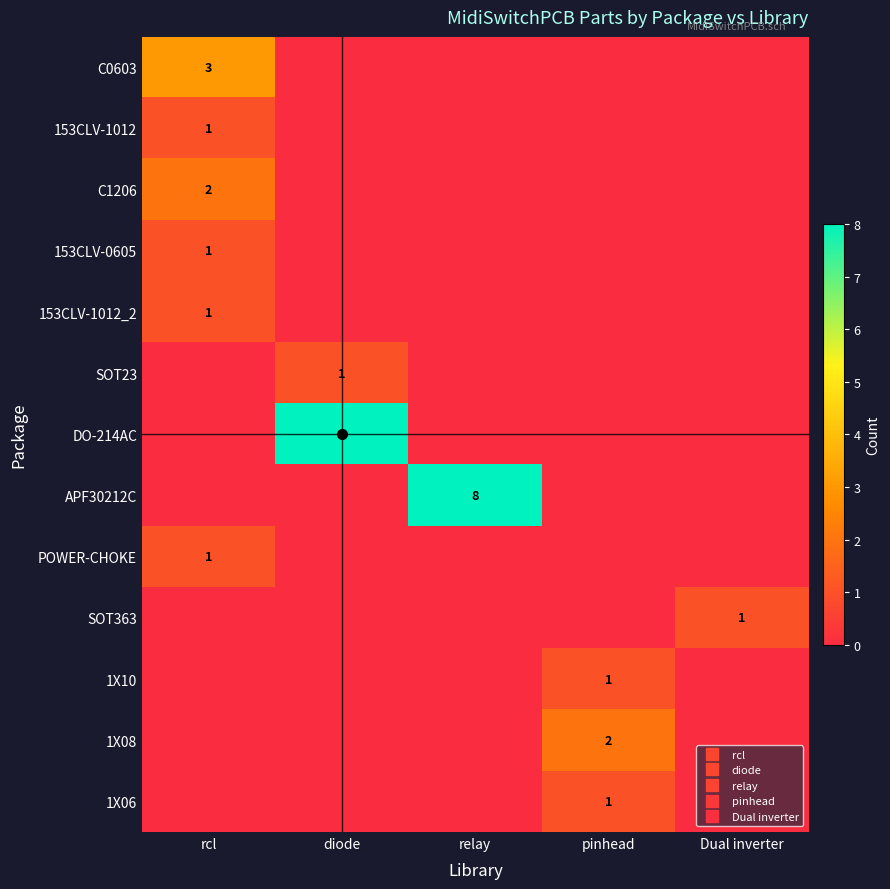

Is it true that 1X06 equals 1 at pinhead?

False